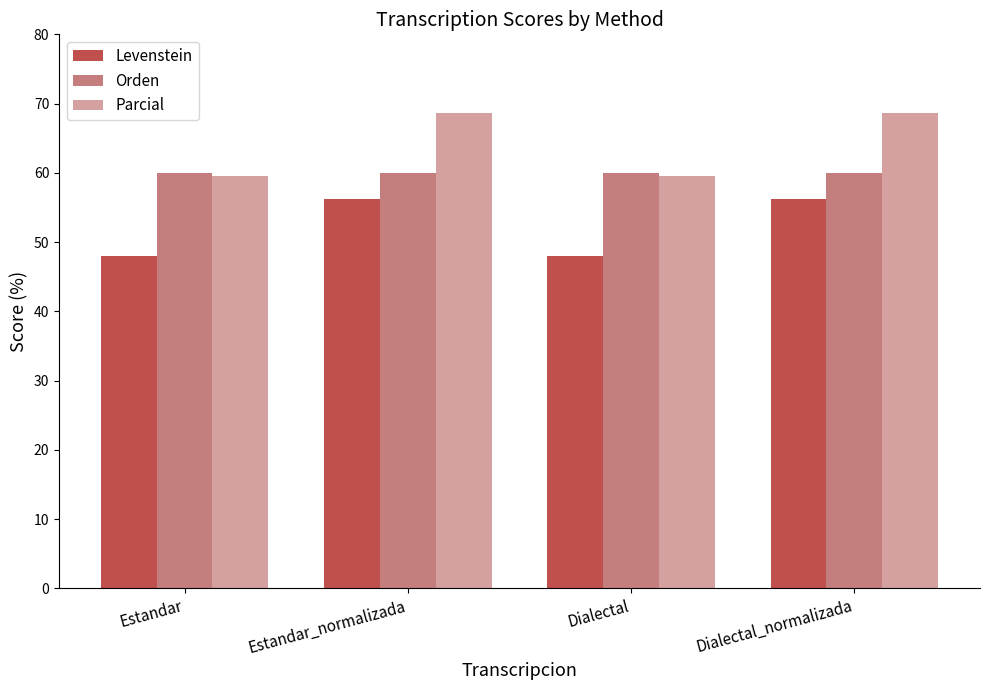

Which series has the largest total across all categories?

Parcial